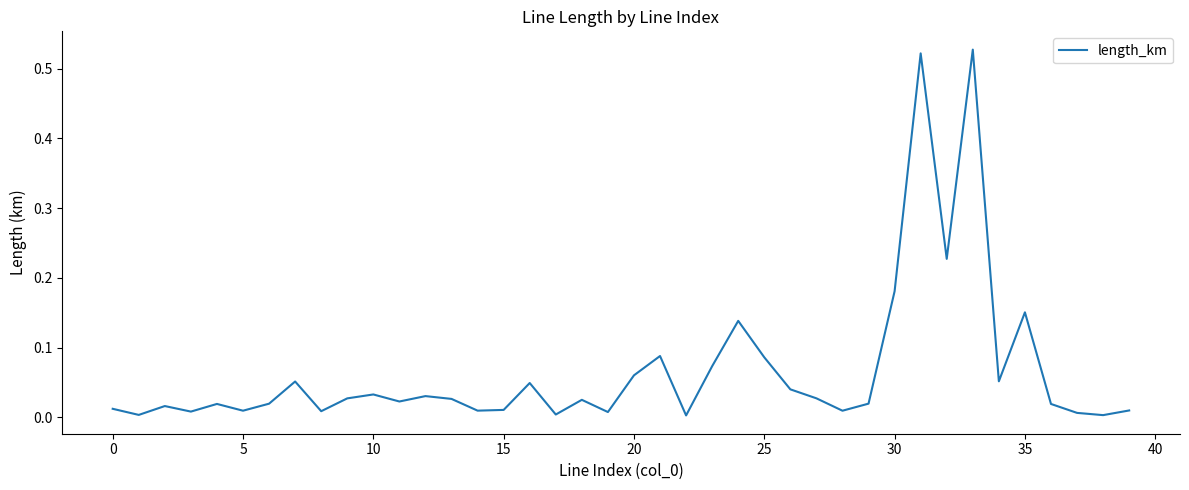

Does the chart have visible grid lines?

No